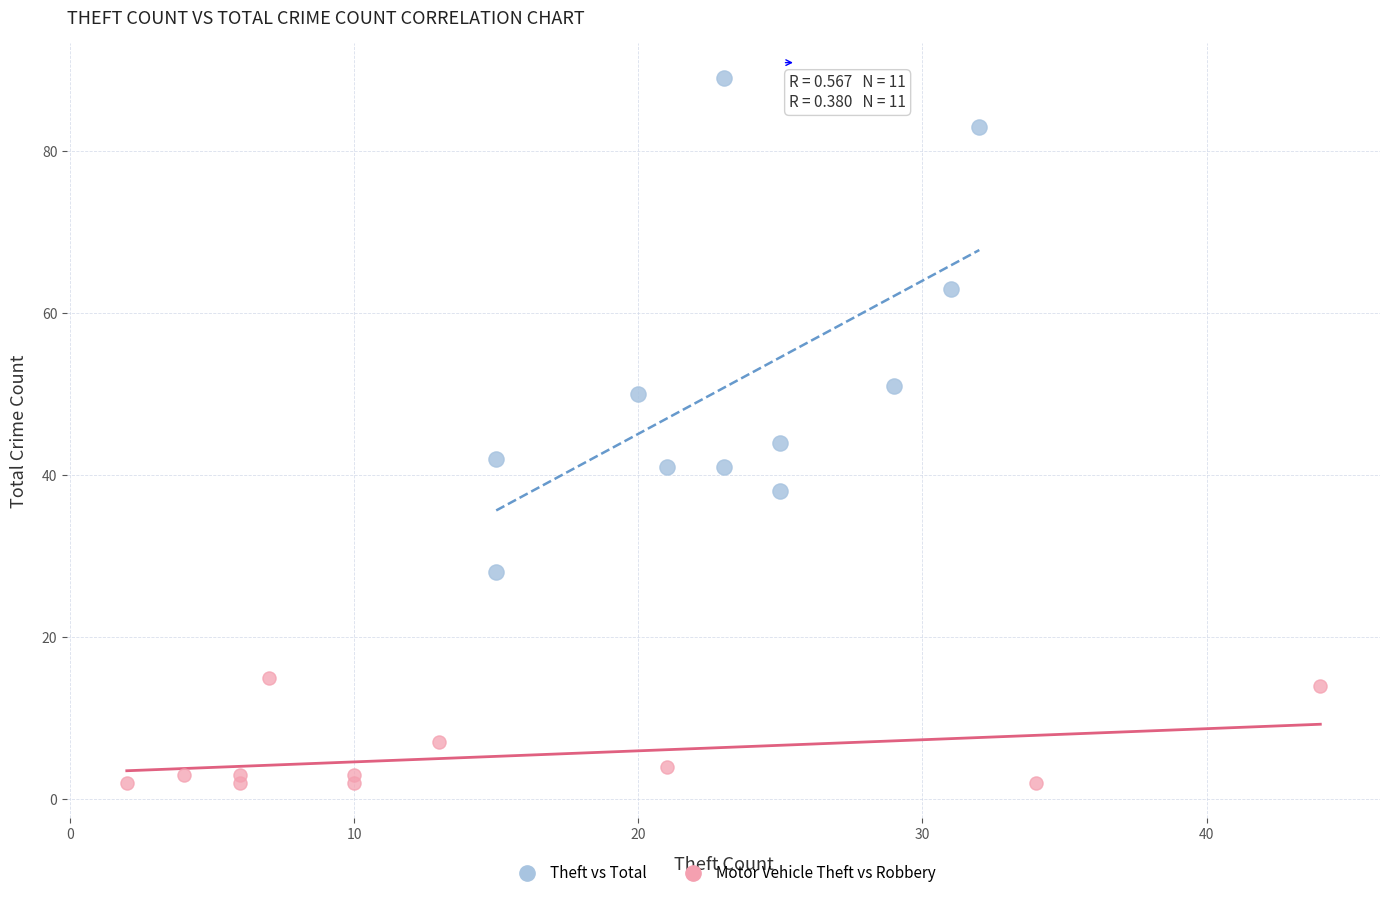

What are all the series names shown in the legend?

Theft vs Total, Motor Vehicle Theft vs Robbery